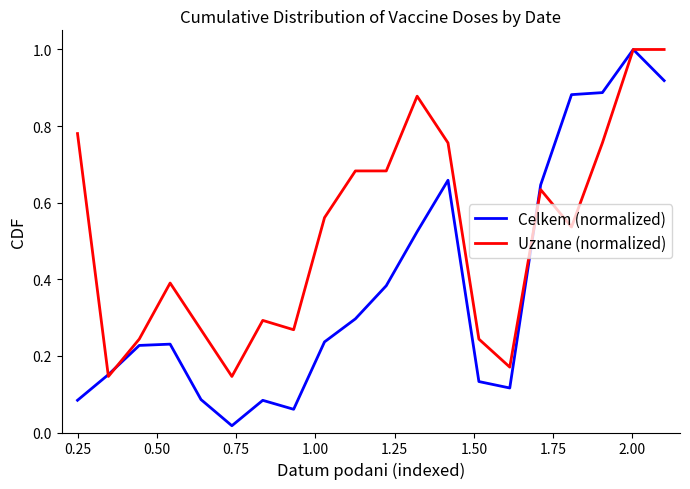

List the series in order of their overall mean, highest first.

Uznane (normalized), Celkem (normalized)